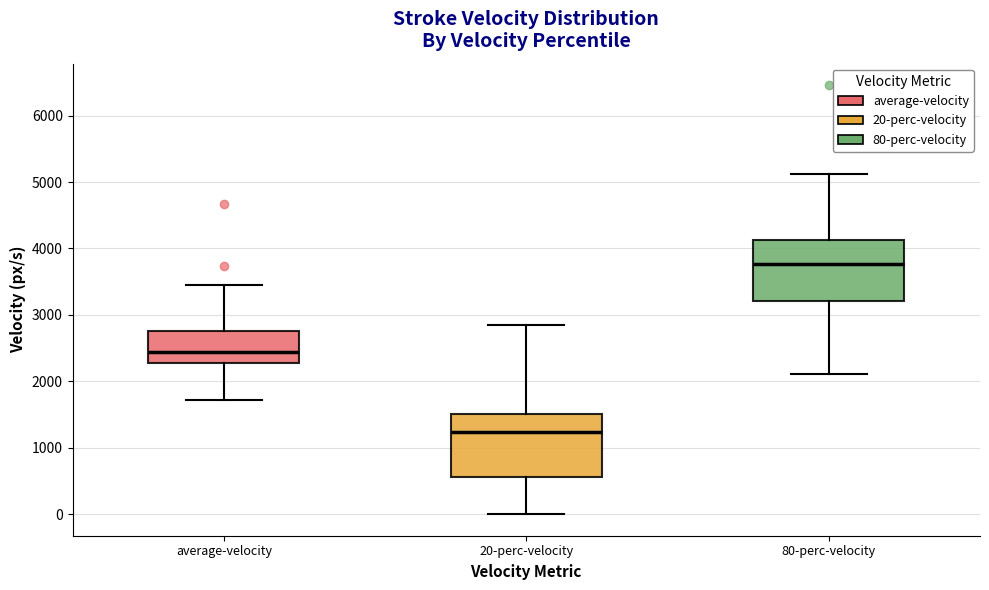

Where is the upper edge of the box for 20-perc-velocity on the y-axis? The values are not printed on the chart, so give them approximately, as read against the axis.

1500